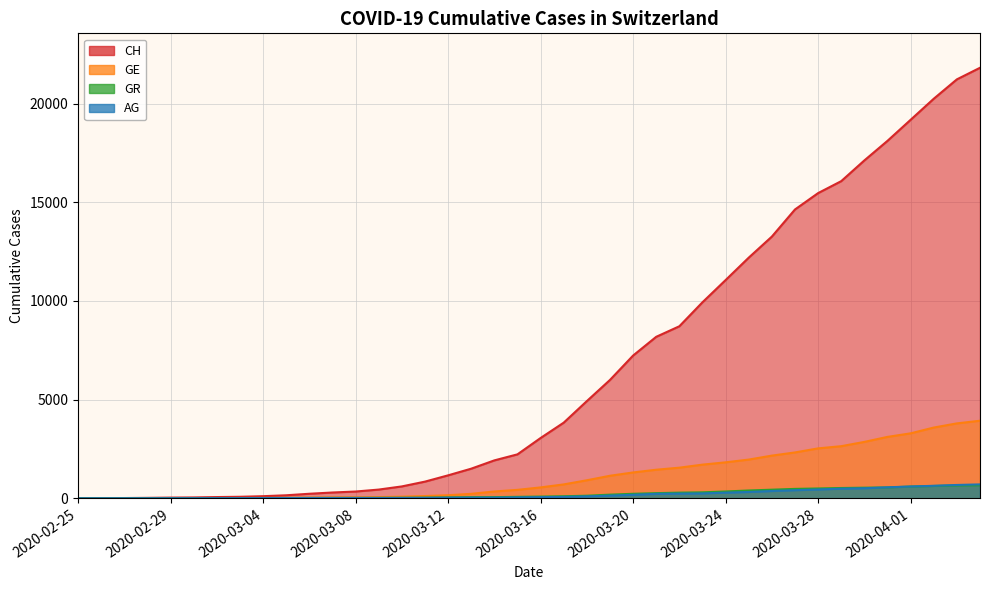

What is the sum of all AG values?

7470